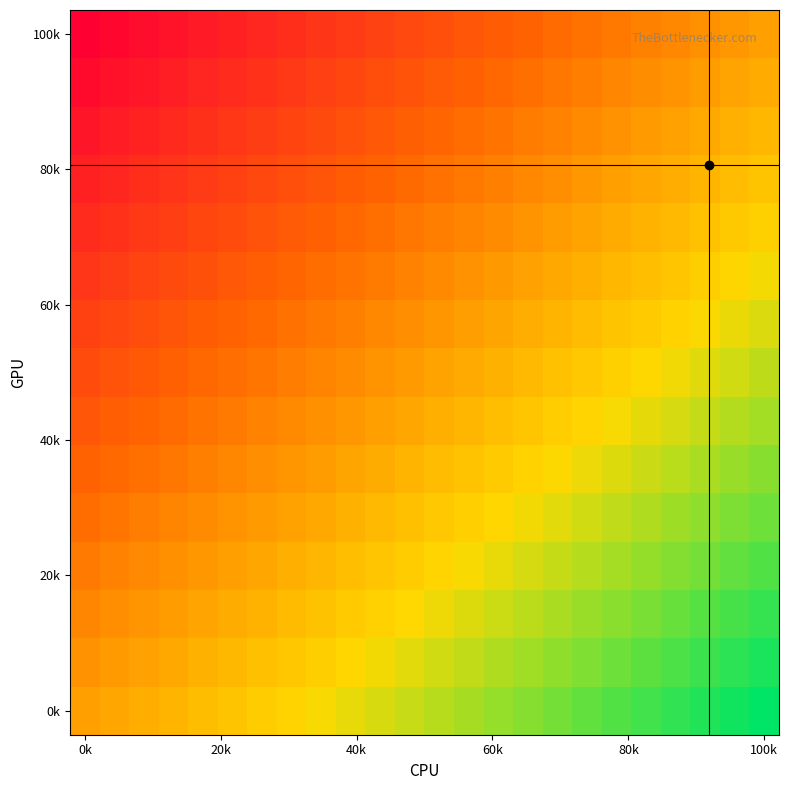

At which category is the sum across all series the highest?

100k